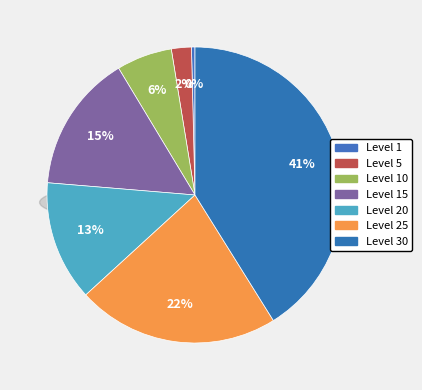

Is the sum of Level 25 and Level 15 greater than half?

No